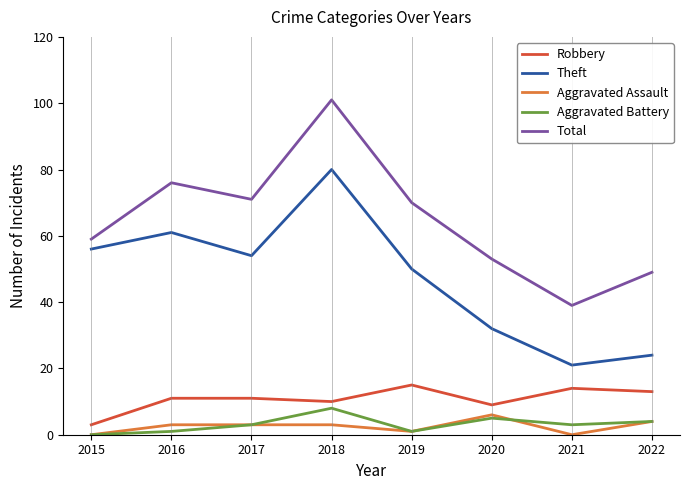

How many lines are shown in the chart?

5